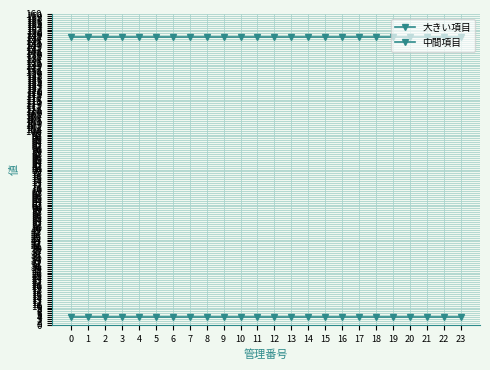

Which has a higher value, 13 or 12?

13